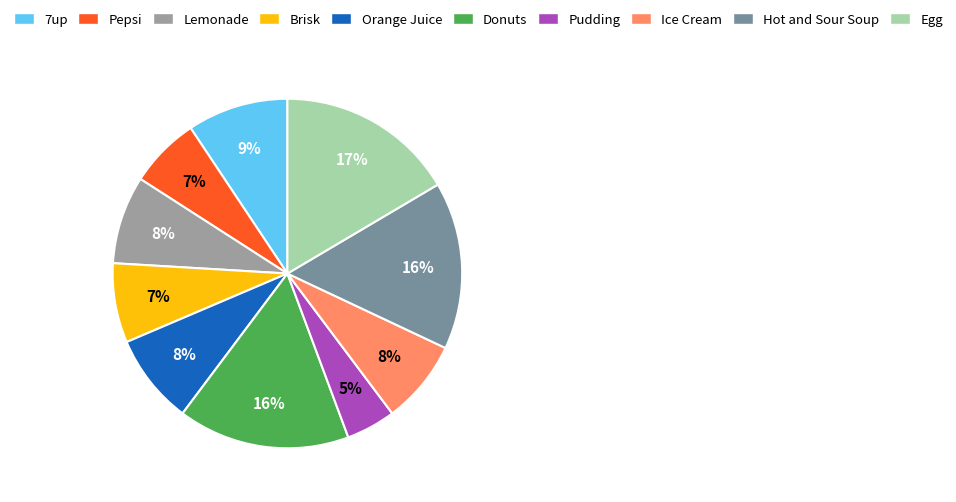

True or false: 7up accounts for 1% of the total.

False